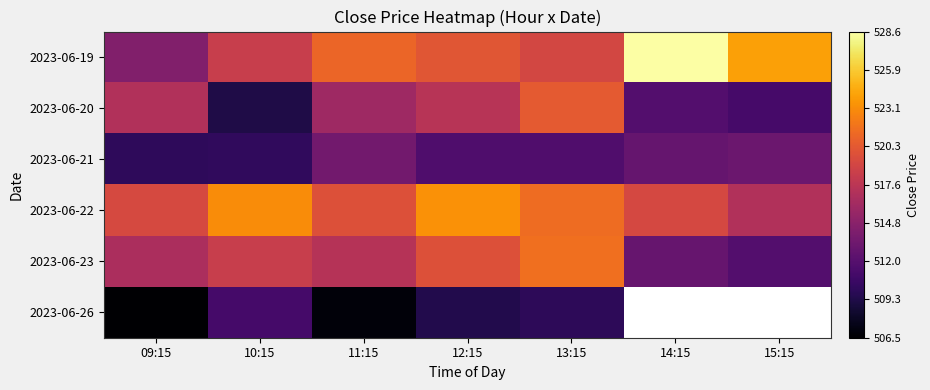

How many series are shown in this chart?

6